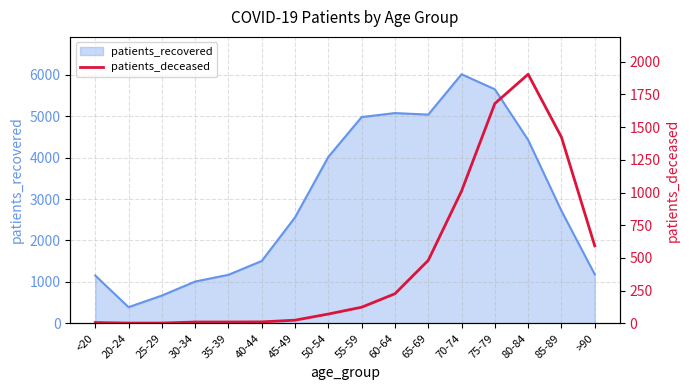

What is the minimum value shown in the chart?

2